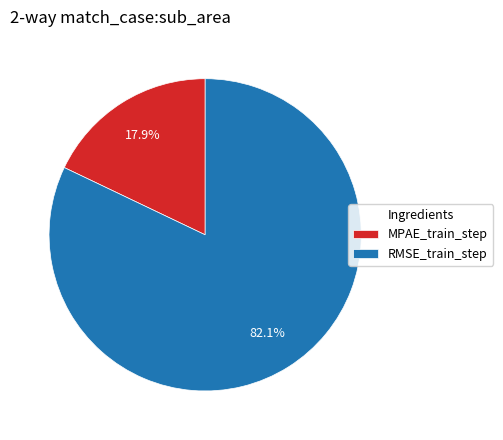

What percentage is NOT represented by RMSE_train_step?

17.9%